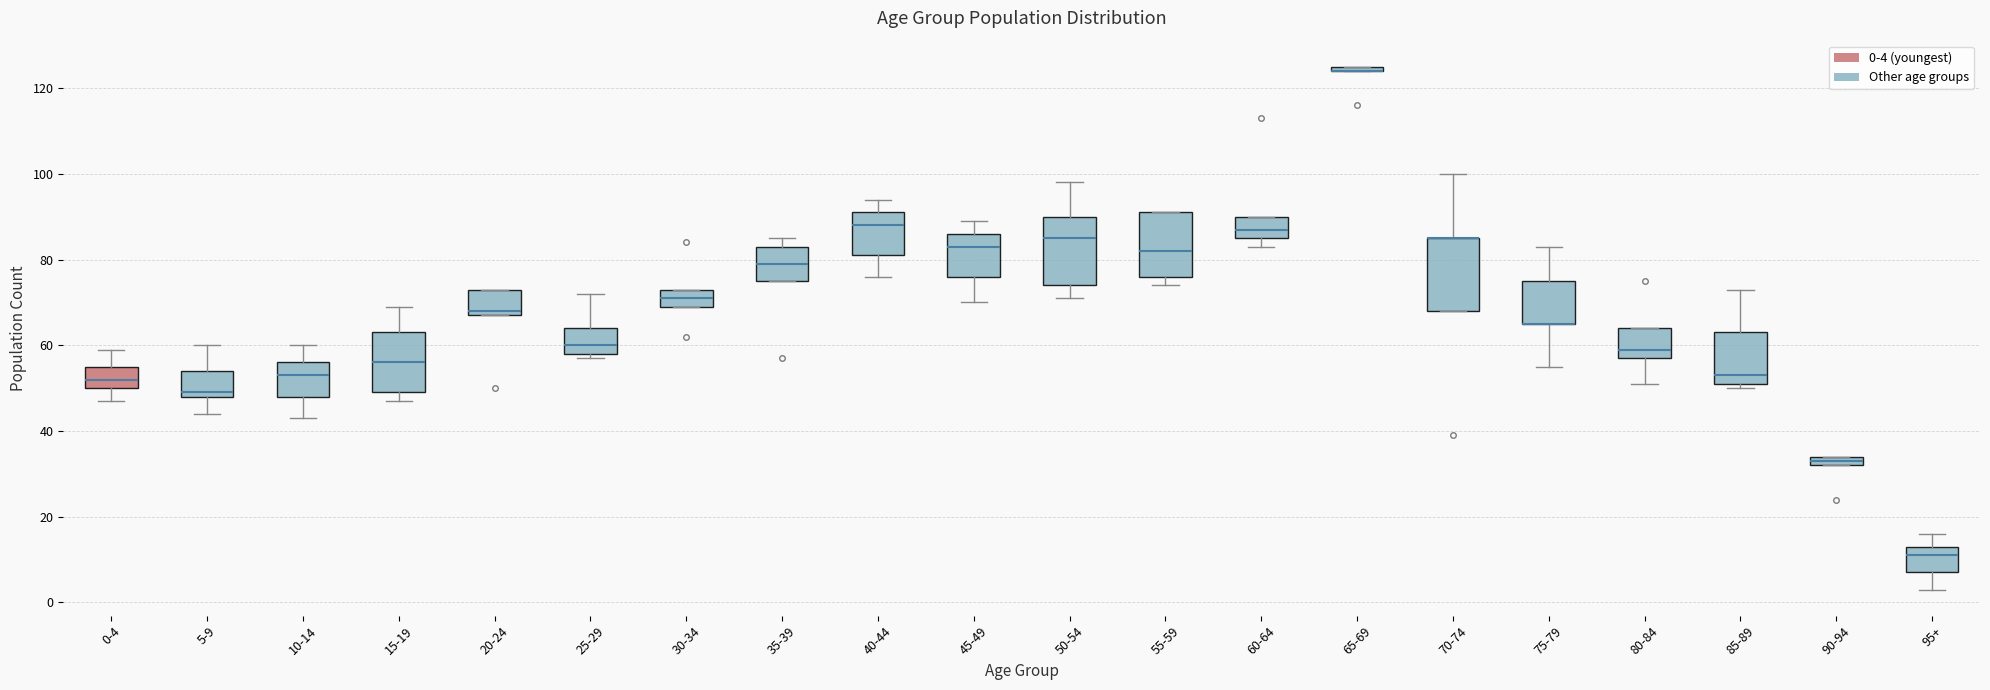

Where is the lower edge of the box for 40-44 on the y-axis? The values are not printed on the chart, so give them approximately, as read against the axis.

82